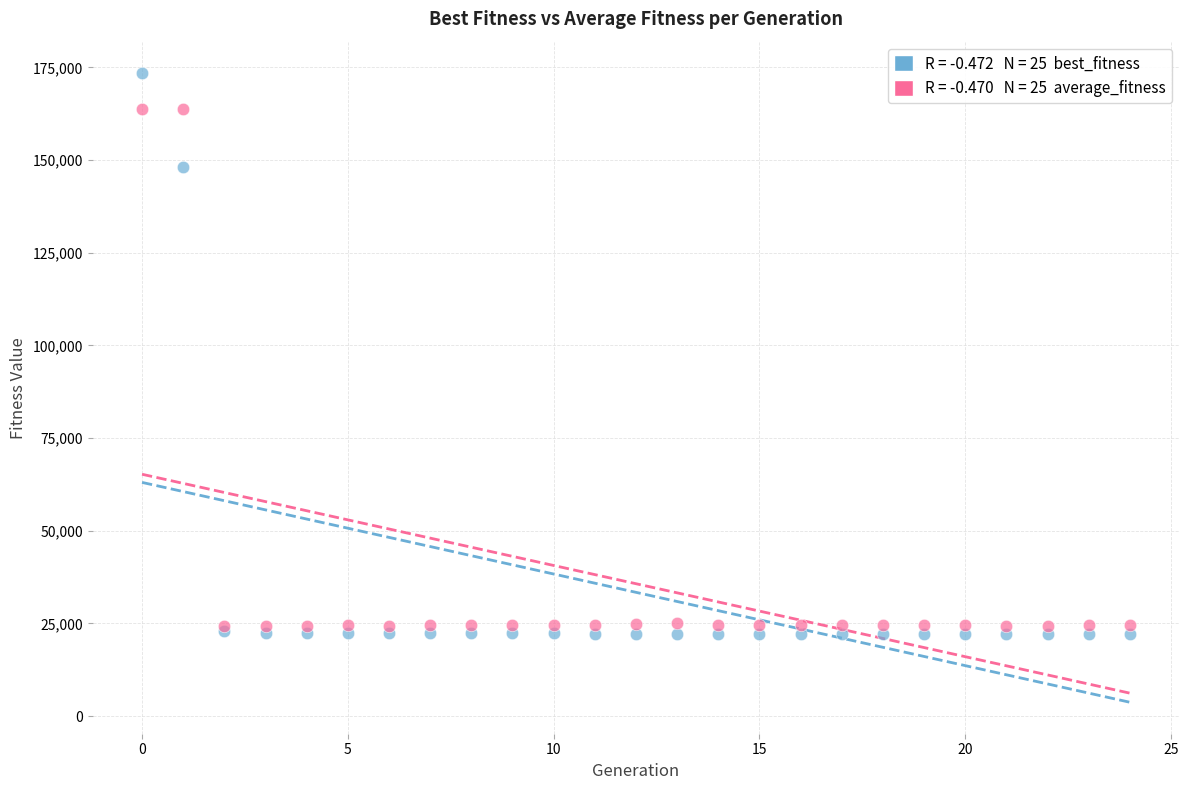

Across all series, what Y value is closest to 97841?

148160.1